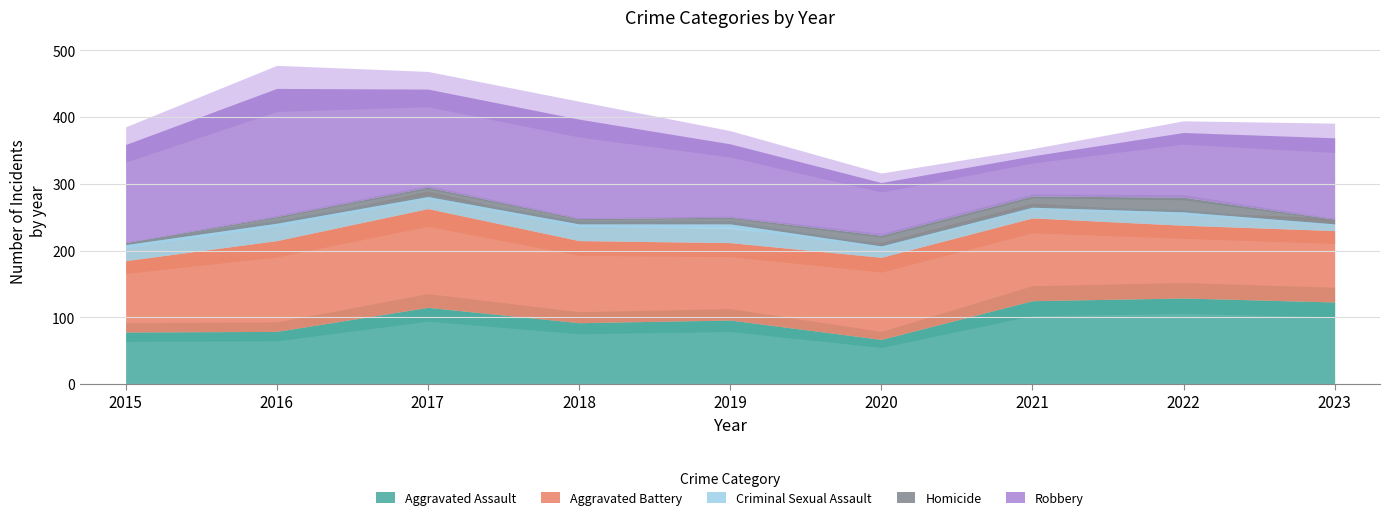

How many lines are shown in the chart?

5